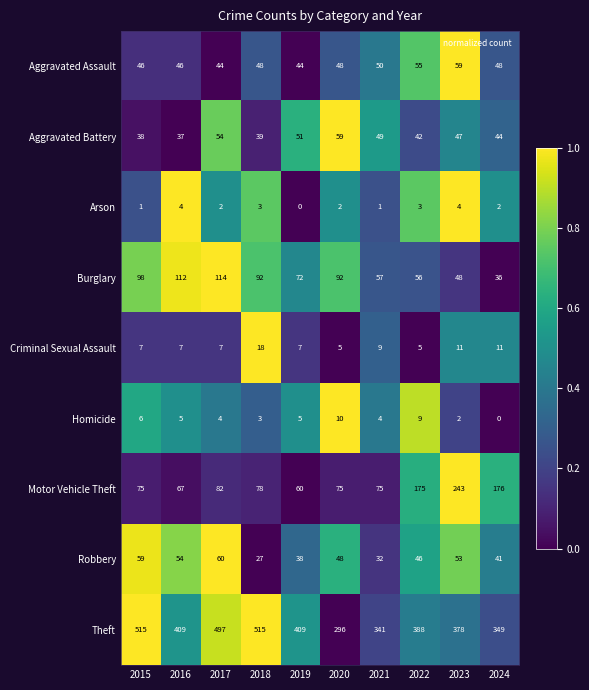

Which series has the largest total across all categories?

Theft